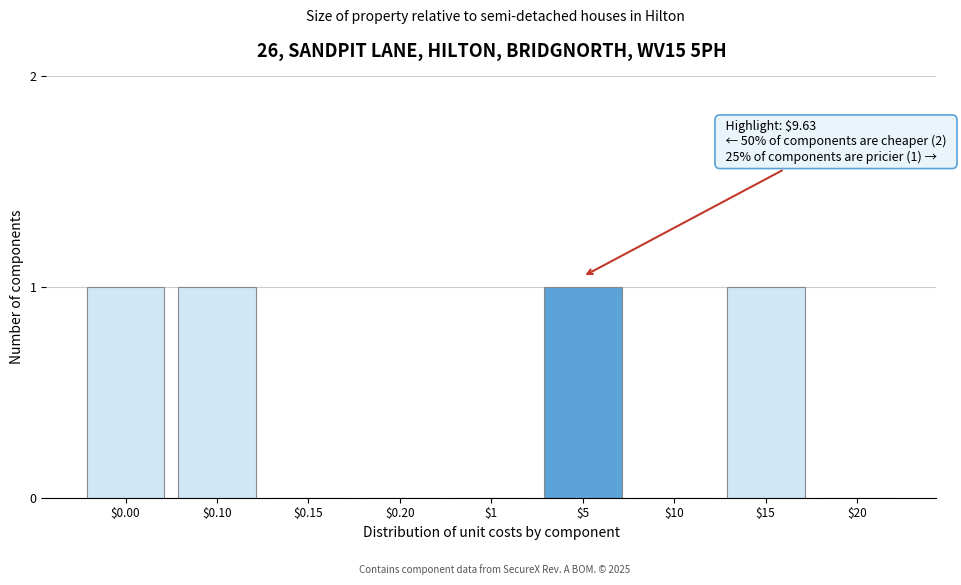

True or false: the data shows 0 at $10.

True